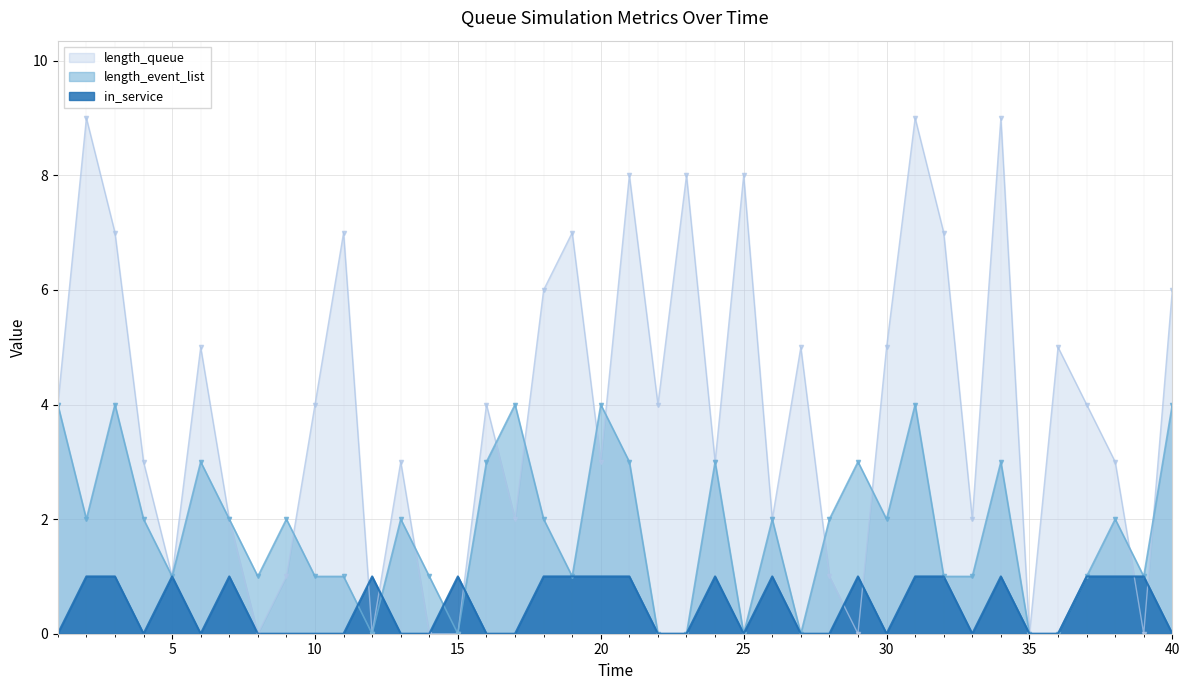

Is it true that in_service equals 1 at 38?

False